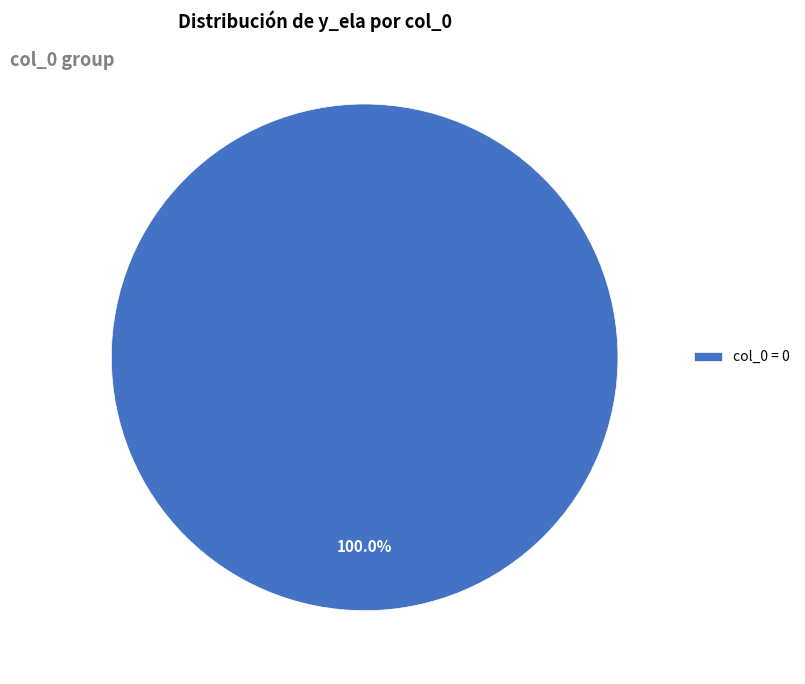

Rank the categories by value from lowest to highest.

col_0 = 0